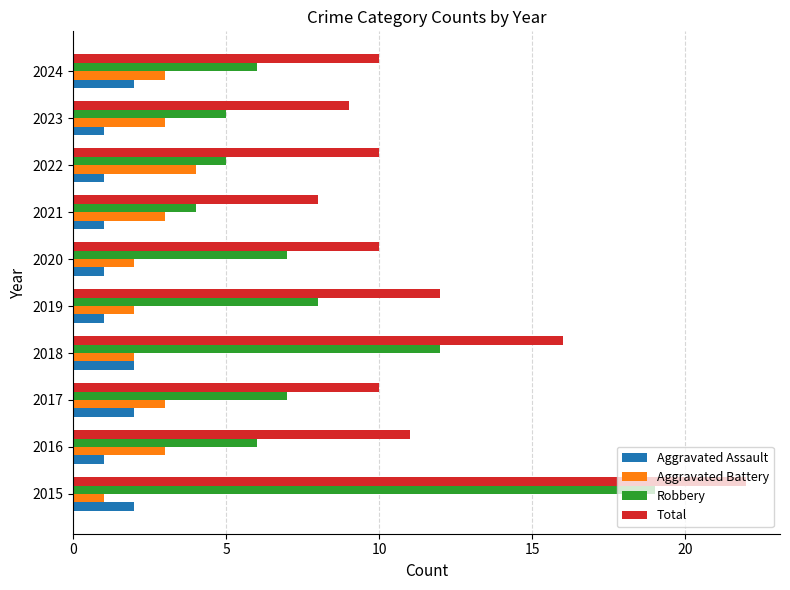

What is the sum of the Total values at 2021 and 2023?

17